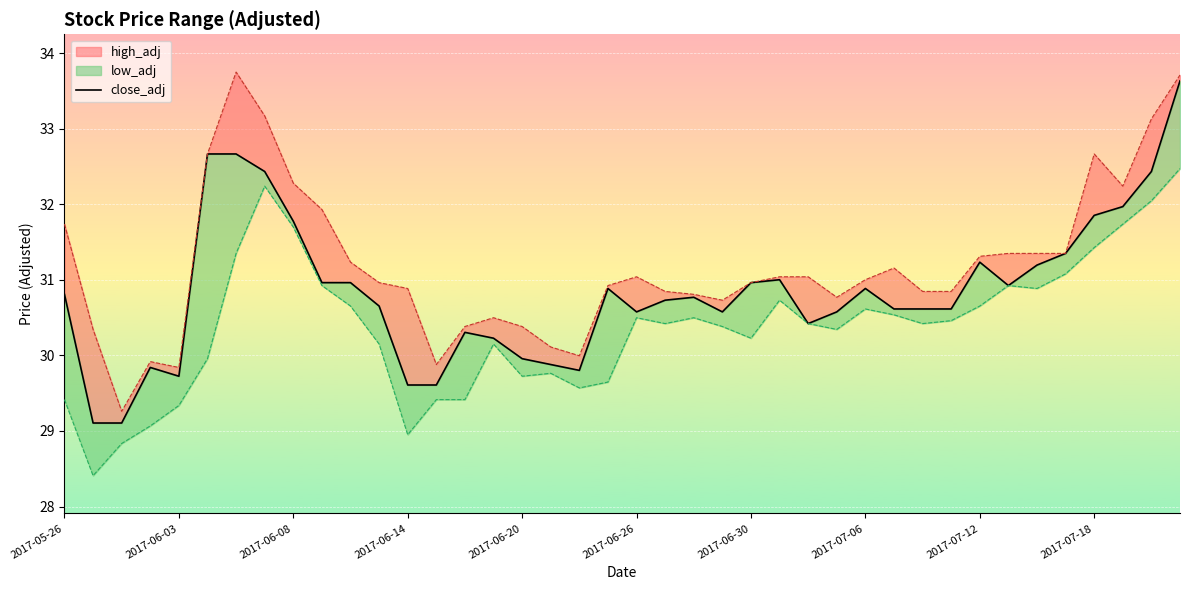

Approximately how many times larger is the value at 34 compared to 2017-07-18?

1.0